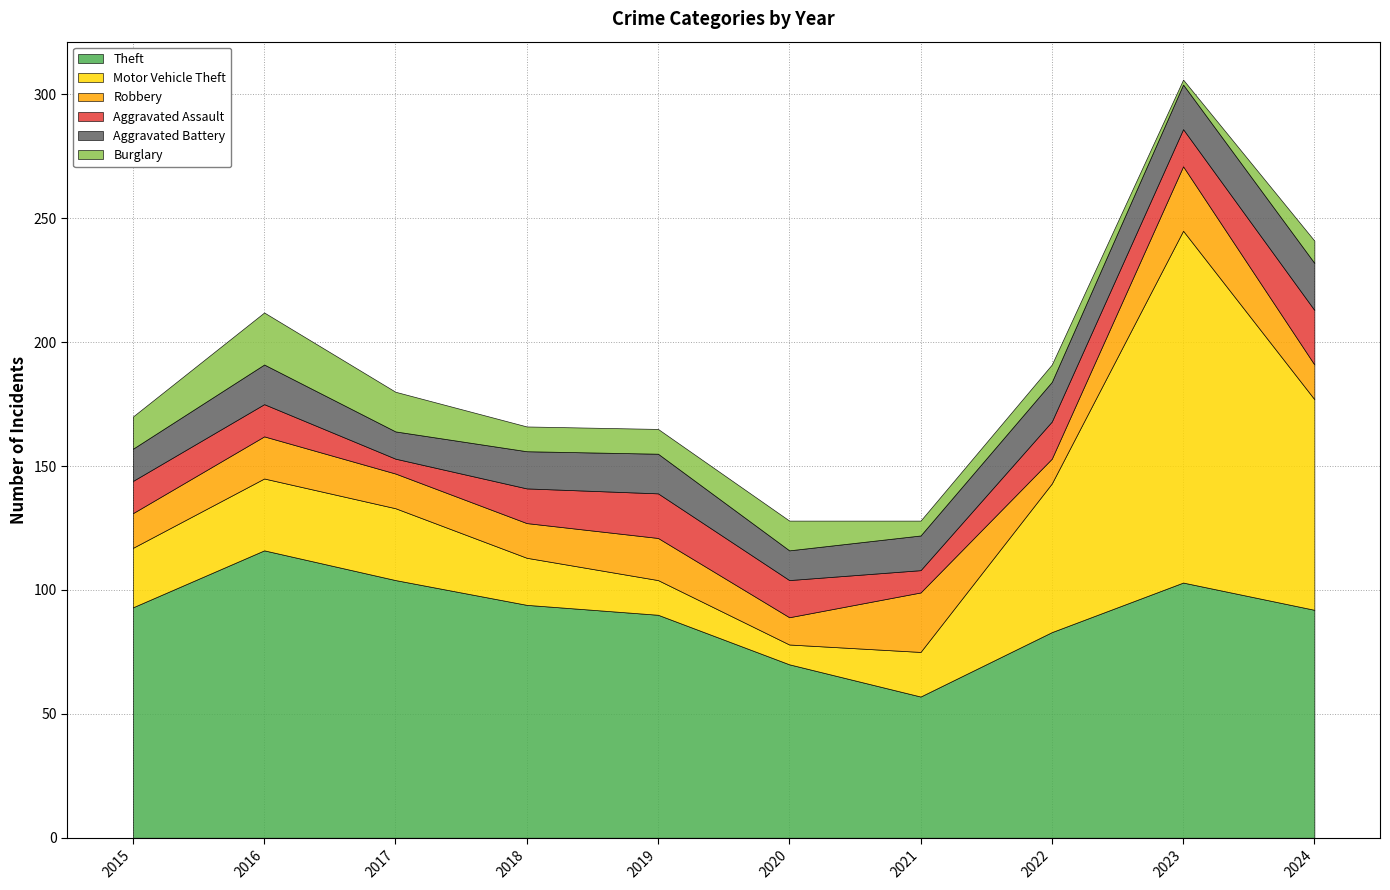

How many data points does each series have?

10